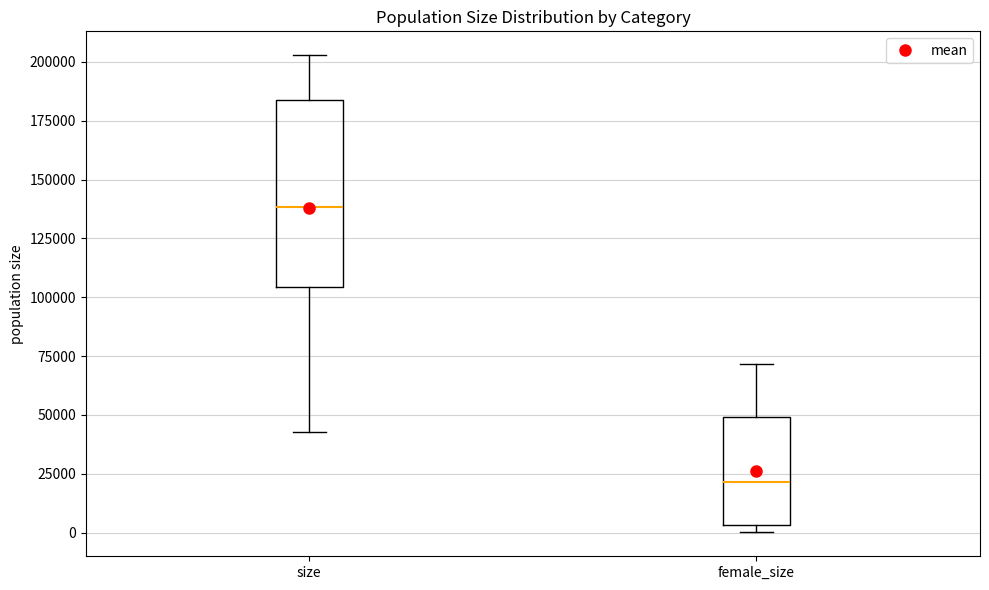

Reading left to right, transcribe this box plot: for each box, give where its median line is, the range the box spans, and where its two whiskers end, as read against the y-axis. The values are not printed on the chart, so give them approximately, as read against the axis.

size: median 140000, box 105000 to 185000, whiskers 45000 to 205000
female_size: median 20000, box 5000 to 50000, whiskers 0 to 70000